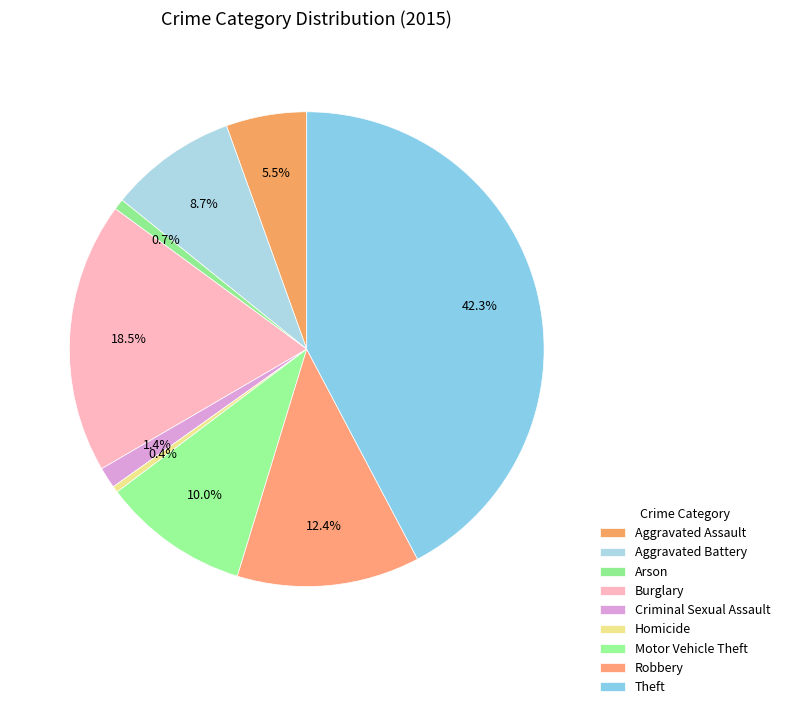

How many slices are in this pie chart?

9